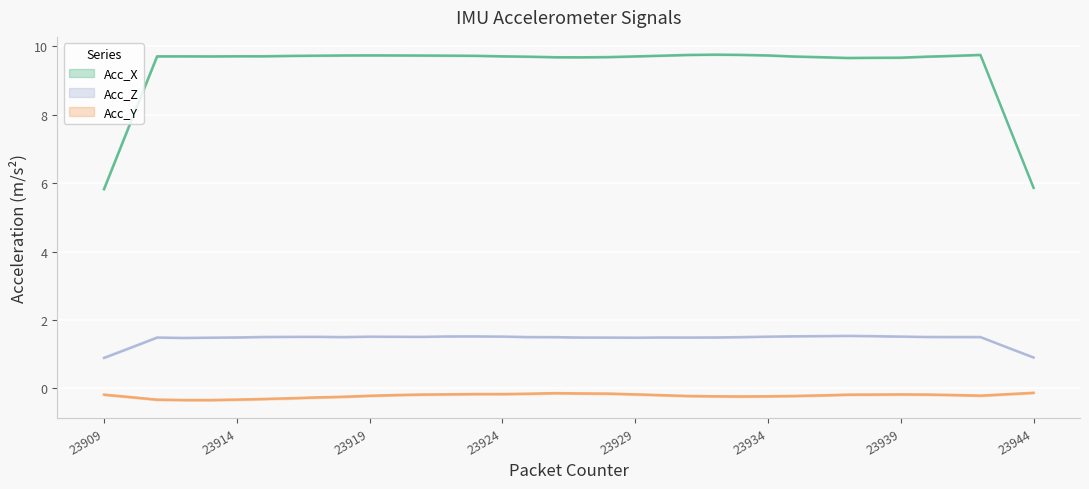

In Acc_Z, how many points are higher than both neighbors (excluding endpoints)?

11